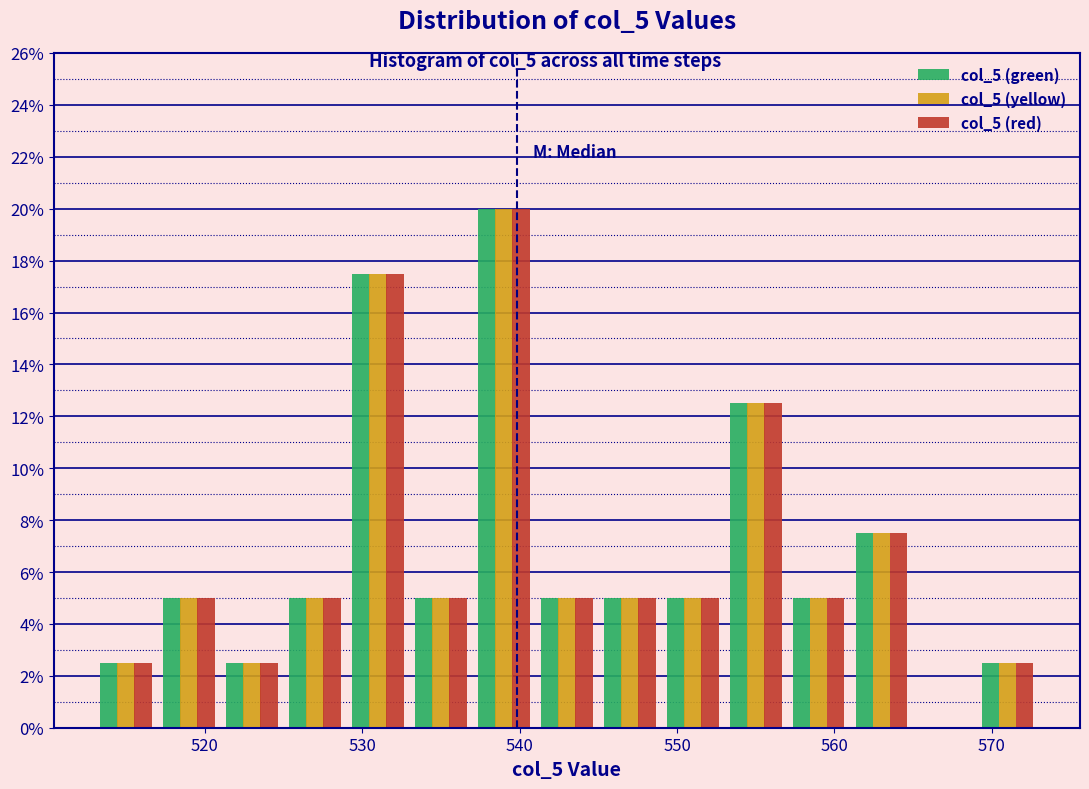

Reading left to right, list every range on the x-axis with the height of the bar of each series over it. The values are not printed on the chart, so give them approximately, as read against the axis.

513 to 517: col_5 (green)=2.6	col_5 (yellow)=2.6	col_5 (red)=2.6
517 to 521: col_5 (green)=5.0	col_5 (yellow)=5.0	col_5 (red)=5.0
521 to 525: col_5 (green)=2.6	col_5 (yellow)=2.6	col_5 (red)=2.6
525 to 529: col_5 (green)=5.0	col_5 (yellow)=5.0	col_5 (red)=5.0
529 to 533: col_5 (green)=17.6	col_5 (yellow)=17.6	col_5 (red)=17.6
533 to 537: col_5 (green)=5.0	col_5 (yellow)=5.0	col_5 (red)=5.0
537 to 541: col_5 (green)=20.0	col_5 (yellow)=20.0	col_5 (red)=20.0
541 to 545: col_5 (green)=5.0	col_5 (yellow)=5.0	col_5 (red)=5.0
545 to 549: col_5 (green)=5.0	col_5 (yellow)=5.0	col_5 (red)=5.0
549 to 553: col_5 (green)=5.0	col_5 (yellow)=5.0	col_5 (red)=5.0
553 to 557: col_5 (green)=12.6	col_5 (yellow)=12.6	col_5 (red)=12.6
557 to 561: col_5 (green)=5.0	col_5 (yellow)=5.0	col_5 (red)=5.0
561 to 565: col_5 (green)=7.6	col_5 (yellow)=7.6	col_5 (red)=7.6
565 to 569: col_5 (green)=0	col_5 (yellow)=0	col_5 (red)=0
569 to 573: col_5 (green)=2.6	col_5 (yellow)=2.6	col_5 (red)=2.6